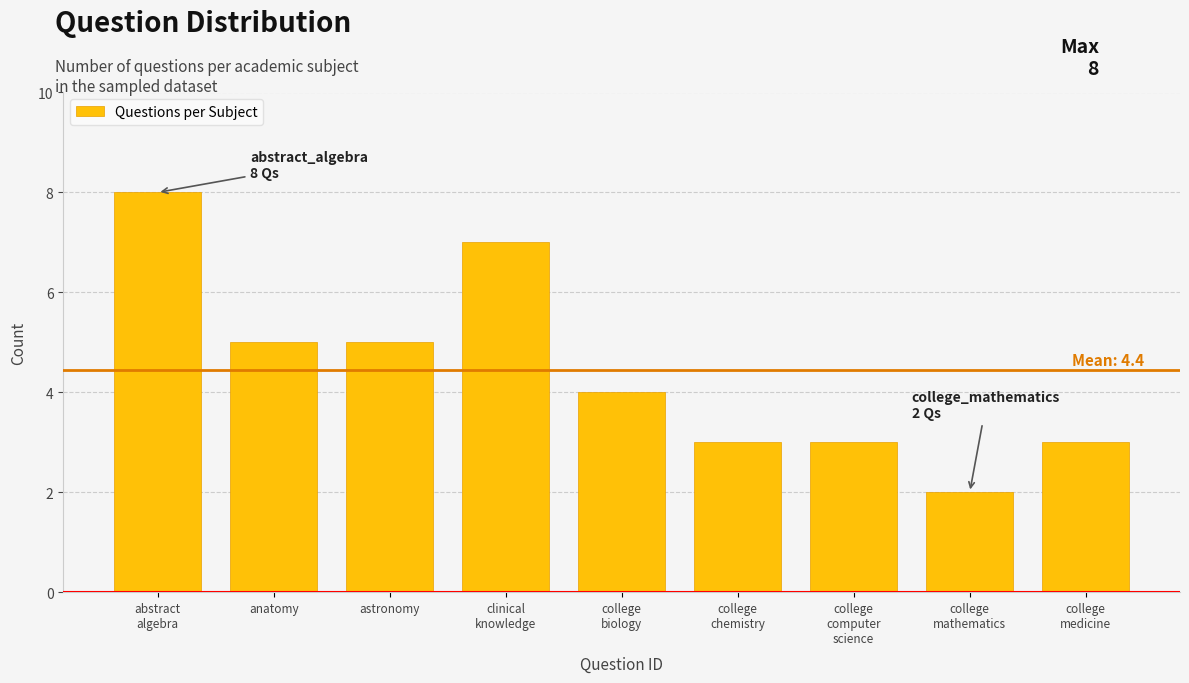

Reading left to right, list all the values displayed in this chart.

8	5	5	7	4	3	3	2	3